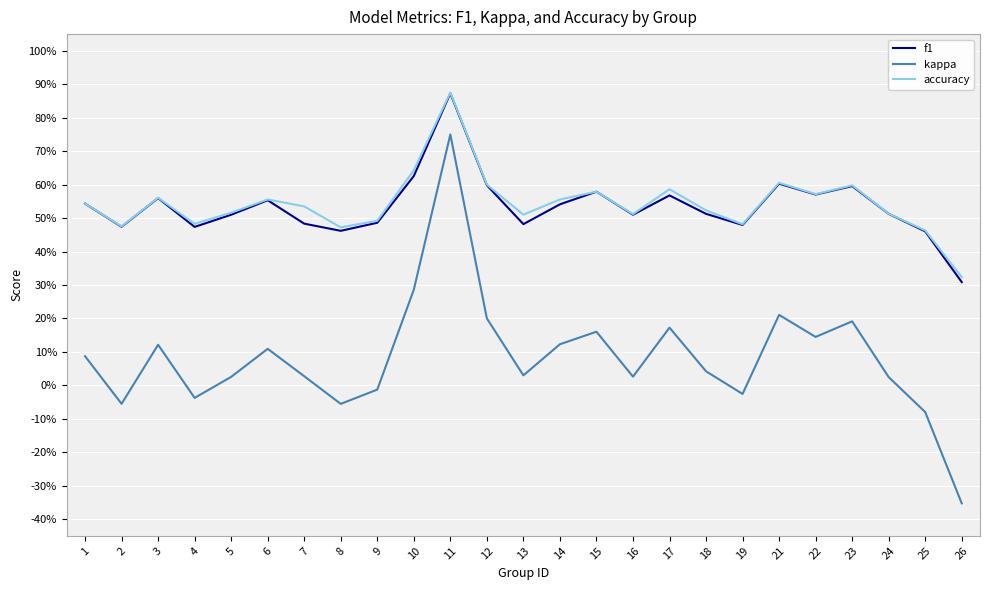

Is it true that accuracy equals 0.7 at 9?

False